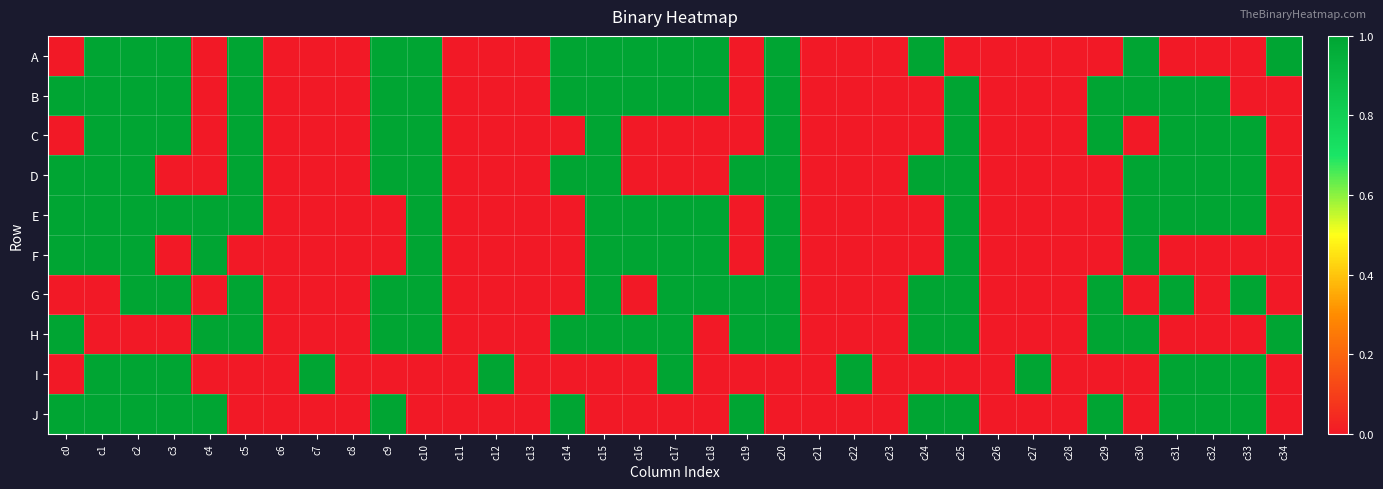

Reading left to right, what are all the values shown in this chart?

A: c0=0	c1=1	c2=1	c3=1	c4=0	c5=1	c6=0	c7=0	c8=0	c9=1	c10=1	c11=0	c12=0	c13=0	c14=1	c15=1	c16=1	c17=1	c18=1	c19=0	c20=1	c21=0	c22=0	c23=0	c24=1	c25=0	c26=0	c27=0	c28=0	c29=0	c30=1	c31=0	c32=0	c33=0	c34=1
B: c0=1	c1=1	c2=1	c3=1	c4=0	c5=1	c6=0	c7=0	c8=0	c9=1	c10=1	c11=0	c12=0	c13=0	c14=1	c15=1	c16=1	c17=1	c18=1	c19=0	c20=1	c21=0	c22=0	c23=0	c24=0	c25=1	c26=0	c27=0	c28=0	c29=1	c30=1	c31=1	c32=1	c33=0	c34=0
C: c0=0	c1=1	c2=1	c3=1	c4=0	c5=1	c6=0	c7=0	c8=0	c9=1	c10=1	c11=0	c12=0	c13=0	c14=0	c15=1	c16=0	c17=0	c18=0	c19=0	c20=1	c21=0	c22=0	c23=0	c24=0	c25=1	c26=0	c27=0	c28=0	c29=1	c30=0	c31=1	c32=1	c33=1	c34=0
D: c0=1	c1=1	c2=1	c3=0	c4=0	c5=1	c6=0	c7=0	c8=0	c9=1	c10=1	c11=0	c12=0	c13=0	c14=1	c15=1	c16=0	c17=0	c18=0	c19=1	c20=1	c21=0	c22=0	c23=0	c24=1	c25=1	c26=0	c27=0	c28=0	c29=0	c30=1	c31=1	c32=1	c33=1	c34=0
E: c0=1	c1=1	c2=1	c3=1	c4=1	c5=1	c6=0	c7=0	c8=0	c9=0	c10=1	c11=0	c12=0	c13=0	c14=0	c15=1	c16=1	c17=1	c18=1	c19=0	c20=1	c21=0	c22=0	c23=0	c24=0	c25=1	c26=0	c27=0	c28=0	c29=0	c30=1	c31=1	c32=1	c33=1	c34=0
F: c0=1	c1=1	c2=1	c3=0	c4=1	c5=0	c6=0	c7=0	c8=0	c9=0	c10=1	c11=0	c12=0	c13=0	c14=0	c15=1	c16=1	c17=1	c18=1	c19=0	c20=1	c21=0	c22=0	c23=0	c24=0	c25=1	c26=0	c27=0	c28=0	c29=0	c30=1	c31=0	c32=0	c33=0	c34=0
G: c0=0	c1=0	c2=1	c3=1	c4=0	c5=1	c6=0	c7=0	c8=0	c9=1	c10=1	c11=0	c12=0	c13=0	c14=0	c15=1	c16=0	c17=1	c18=1	c19=1	c20=1	c21=0	c22=0	c23=0	c24=1	c25=1	c26=0	c27=0	c28=0	c29=1	c30=0	c31=1	c32=0	c33=1	c34=0
H: c0=1	c1=0	c2=0	c3=0	c4=1	c5=1	c6=0	c7=0	c8=0	c9=1	c10=1	c11=0	c12=0	c13=0	c14=1	c15=1	c16=1	c17=1	c18=0	c19=1	c20=1	c21=0	c22=0	c23=0	c24=1	c25=1	c26=0	c27=0	c28=0	c29=1	c30=1	c31=0	c32=0	c33=0	c34=1
I: c0=0	c1=1	c2=1	c3=1	c4=0	c5=0	c6=0	c7=1	c8=0	c9=0	c10=0	c11=0	c12=1	c13=0	c14=0	c15=0	c16=0	c17=1	c18=0	c19=0	c20=0	c21=0	c22=1	c23=0	c24=0	c25=0	c26=0	c27=1	c28=0	c29=0	c30=0	c31=1	c32=1	c33=1	c34=0
J: c0=1	c1=1	c2=1	c3=1	c4=1	c5=0	c6=0	c7=0	c8=0	c9=1	c10=0	c11=0	c12=0	c13=0	c14=1	c15=0	c16=0	c17=0	c18=0	c19=1	c20=0	c21=0	c22=0	c23=0	c24=1	c25=1	c26=0	c27=0	c28=0	c29=1	c30=0	c31=1	c32=1	c33=1	c34=0